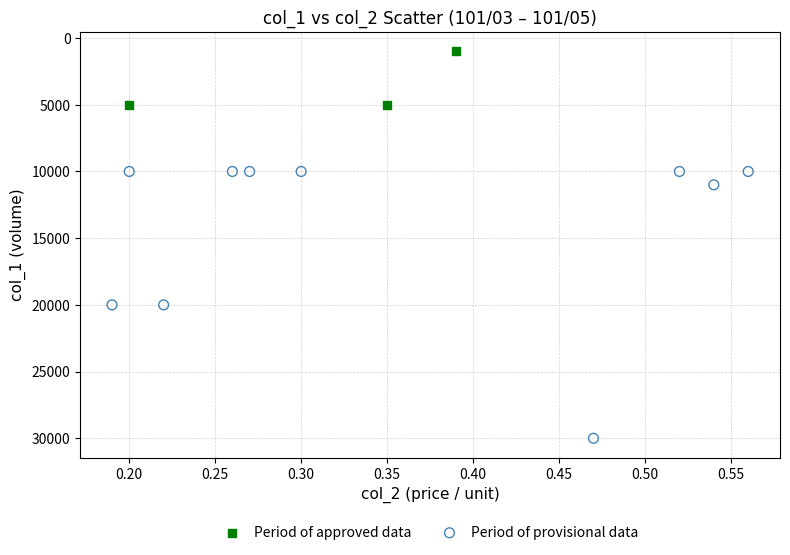

Which series reaches the maximum Y coordinate?

Period of provisional data